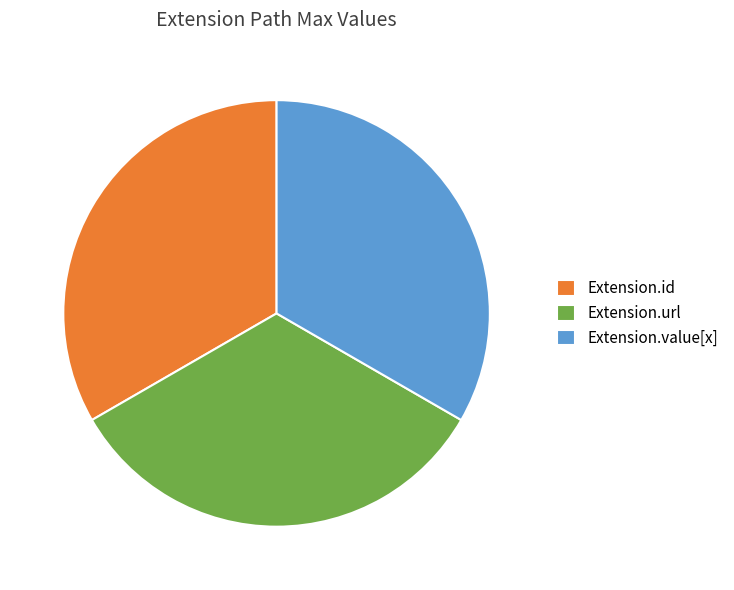

Do Extension.value[x] and Extension.url together represent more than half of the pie?

Yes